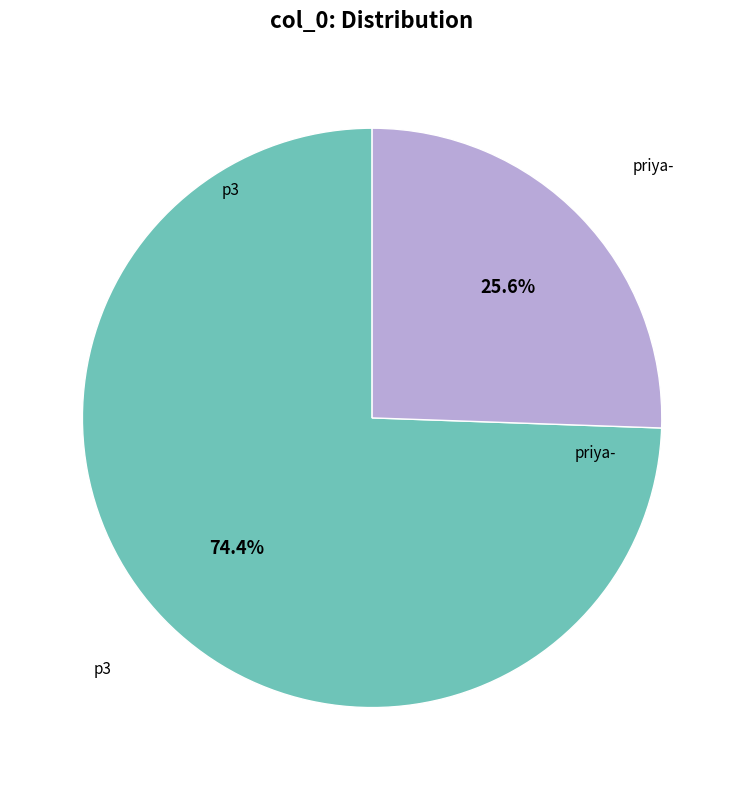

Is there a majority slice in this chart?

Yes